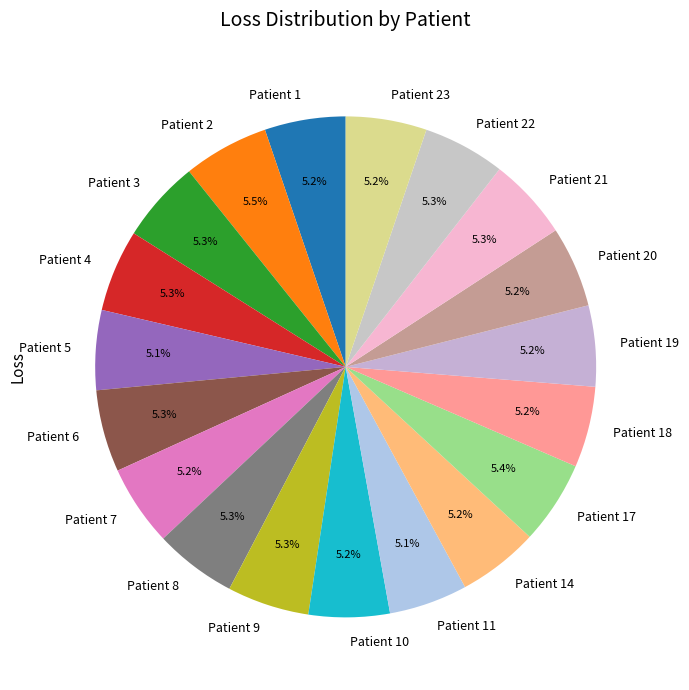

The Patient 17 slice represents 5% of the pie. True or false?

True